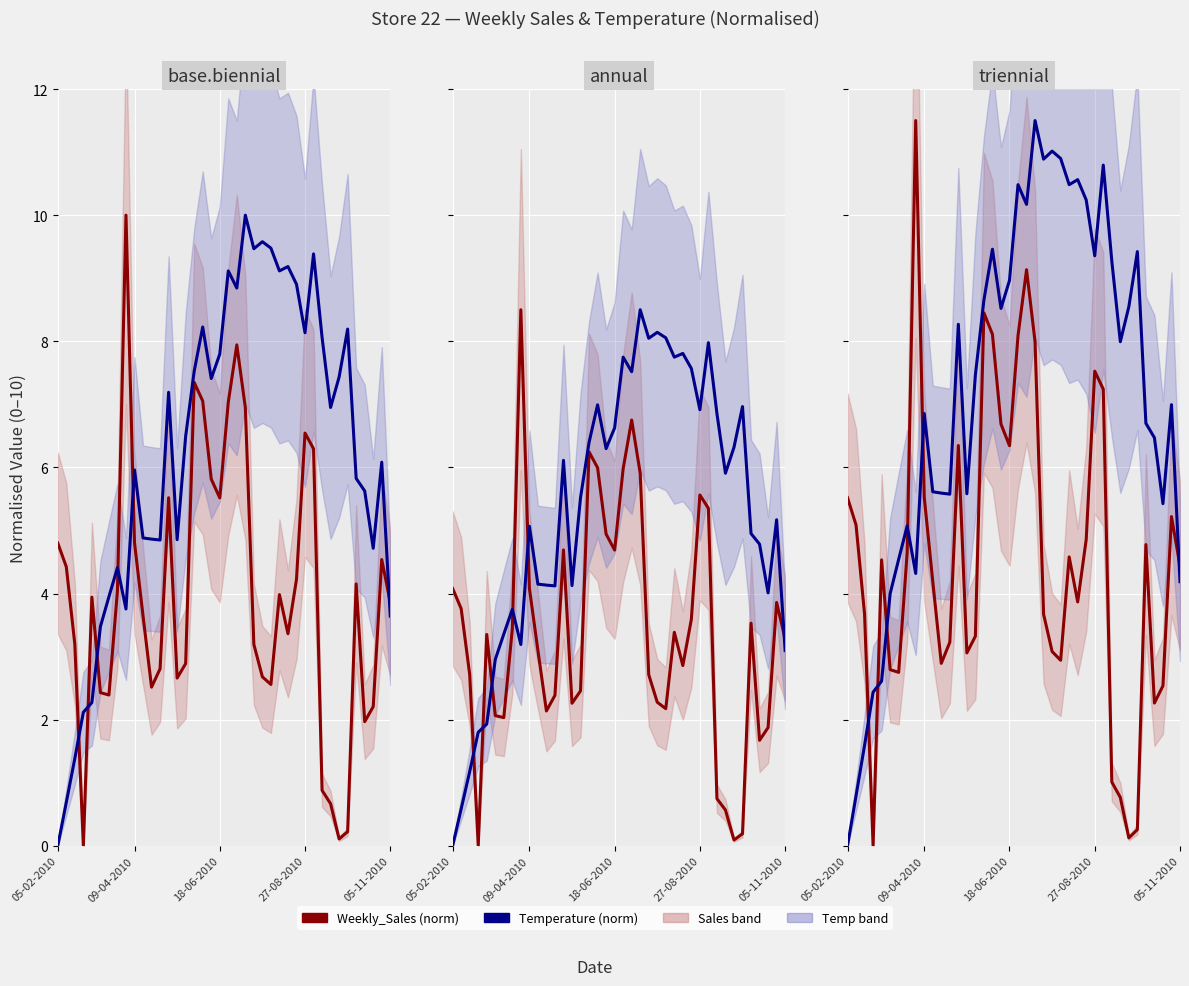

Rank the series at 22 from lowest to highest value.

Weekly_Sales (norm), Temperature (norm)